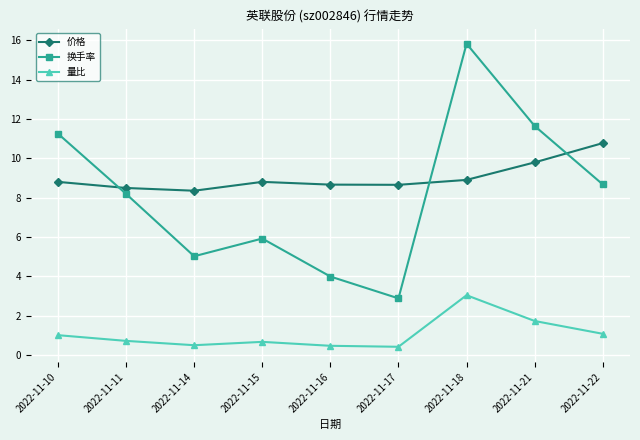

At how many categories does at least one series exceed 8?

9